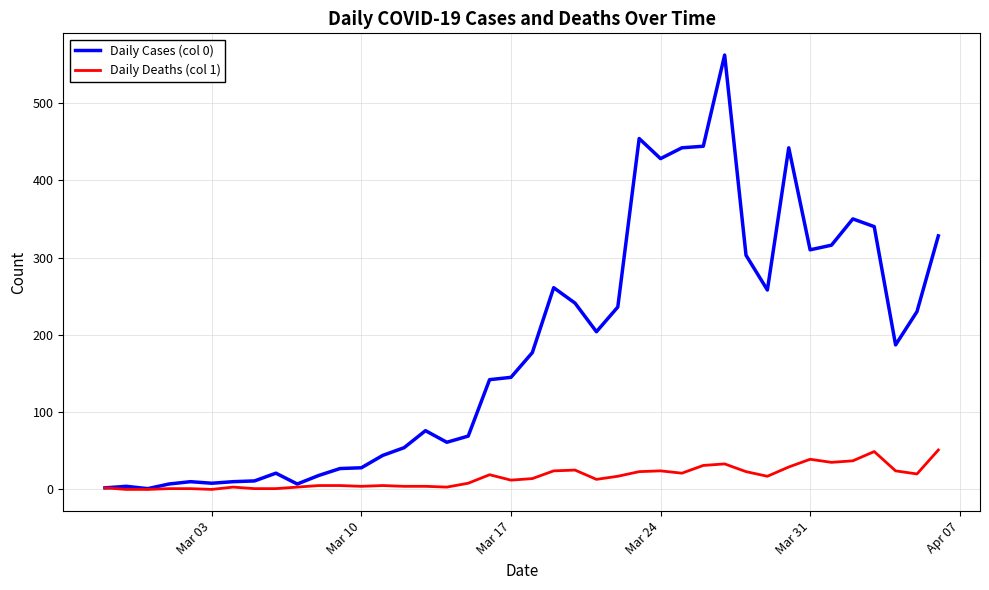

Which series has the widest spread of values?

Daily Cases (col 0)